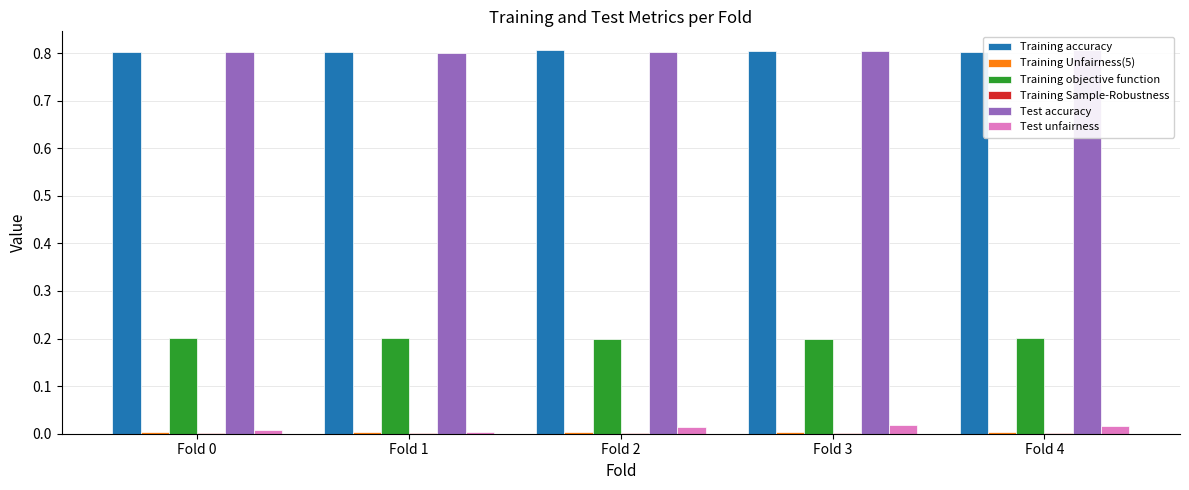

Reading right to left, extract all data points from this chart.

Training accuracy: 0.8	0.8	0.8	0.8	0.8
Training Unfairness(5): 0.0	0.0	0.0	0.0	0.0
Training objective function: 0.2	0.2	0.2	0.2	0.2
Training Sample-Robustness: 0.0	0.0	0.0	0.0	0.0
Test accuracy: 0.8	0.8	0.8	0.8	0.8
Test unfairness: 0.0	0.0	0.0	0.0	0.0